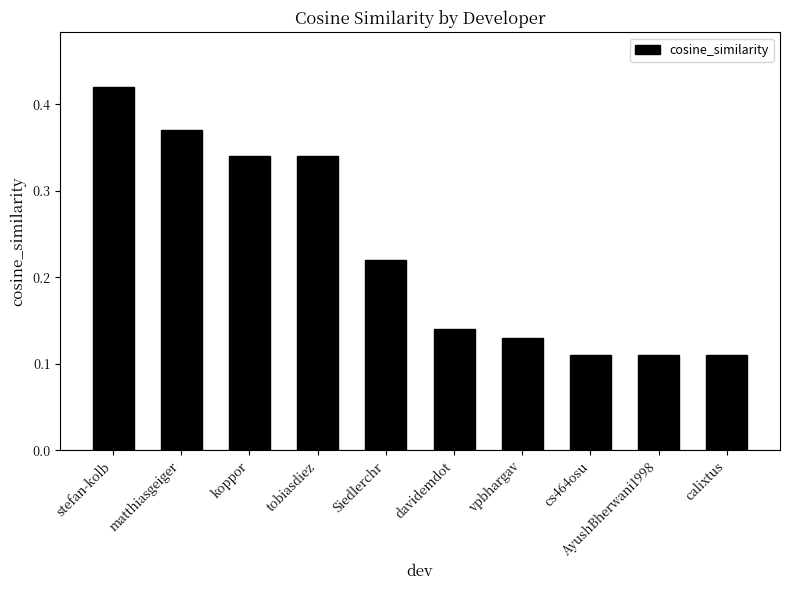

At which category does the chart reach its peak across all series?

stefan-kolb